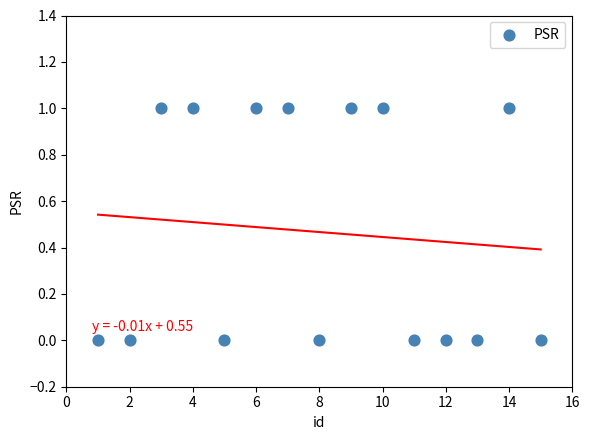

What is the range of X values (max minus min)?

14